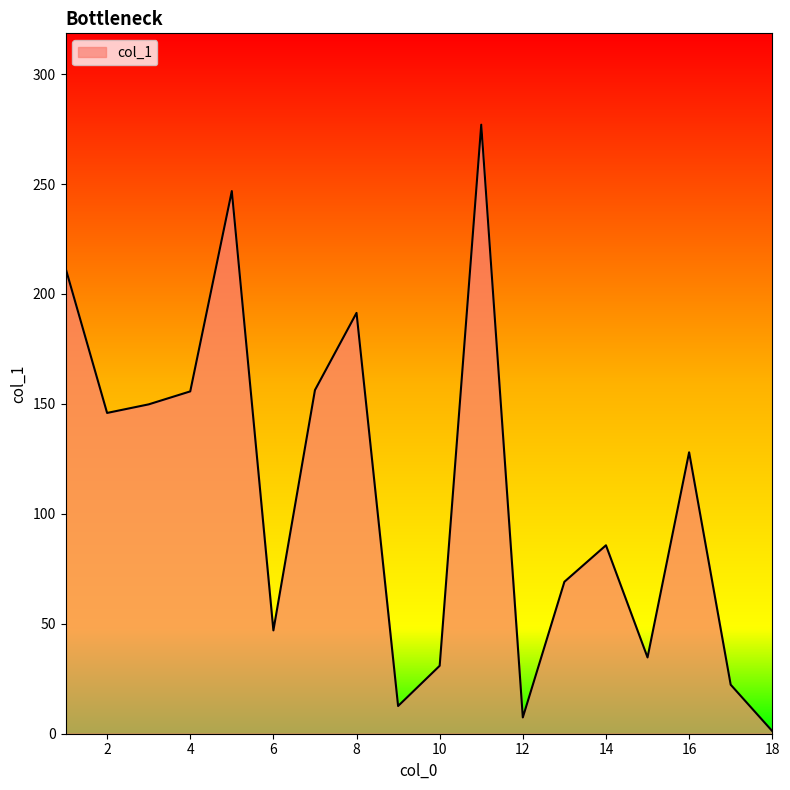

What is the greatest value displayed?

277.0